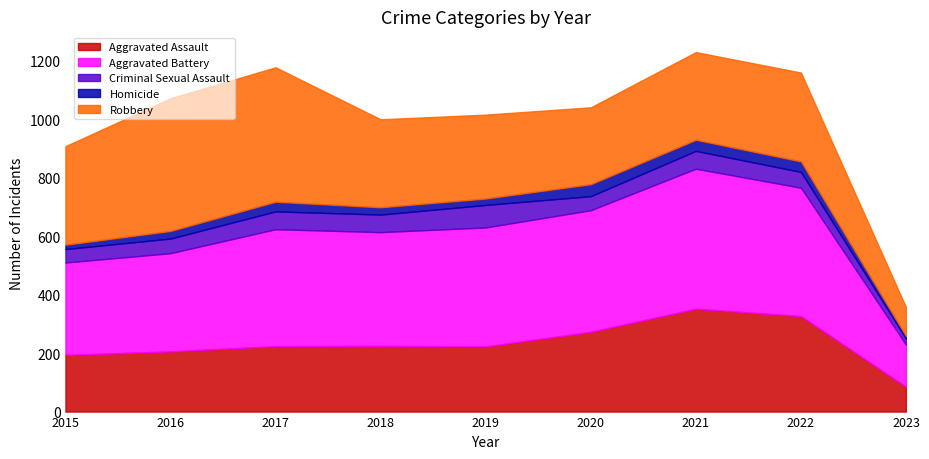

Count the number of data series in this chart.

5